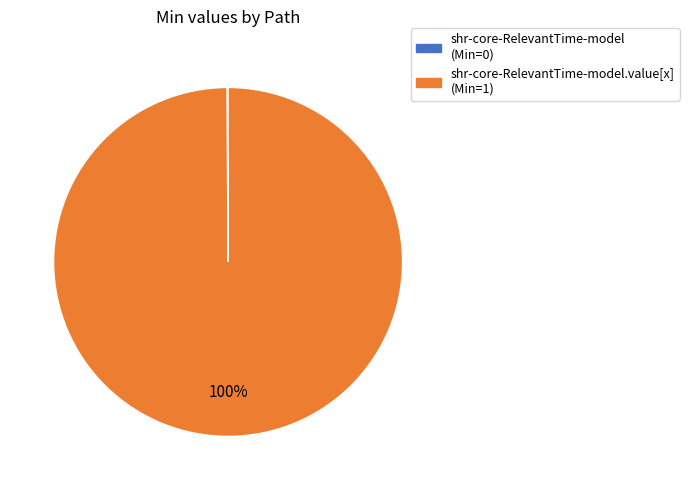

To the nearest percent, what is the difference between the largest and smallest slice percentages?

100%